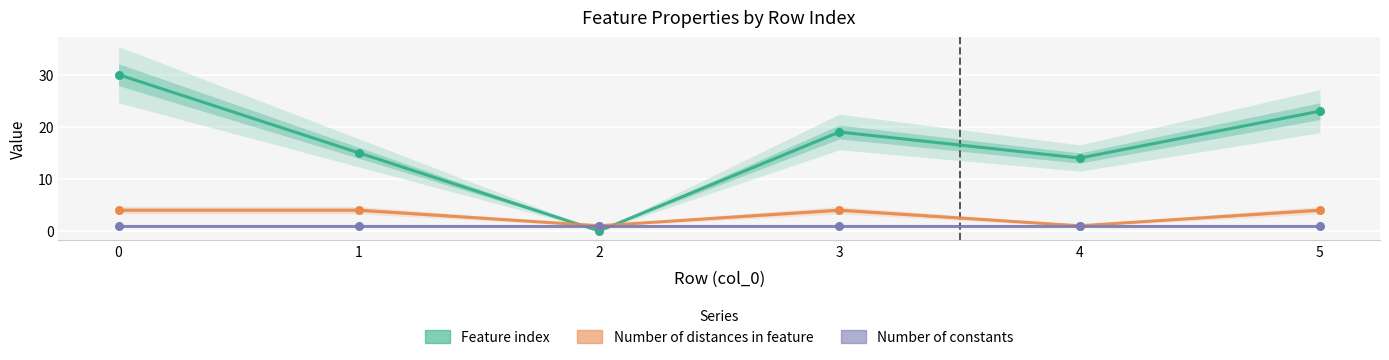

What are all the series names shown in the legend?

Feature index, Number of distances in feature, Number of constants